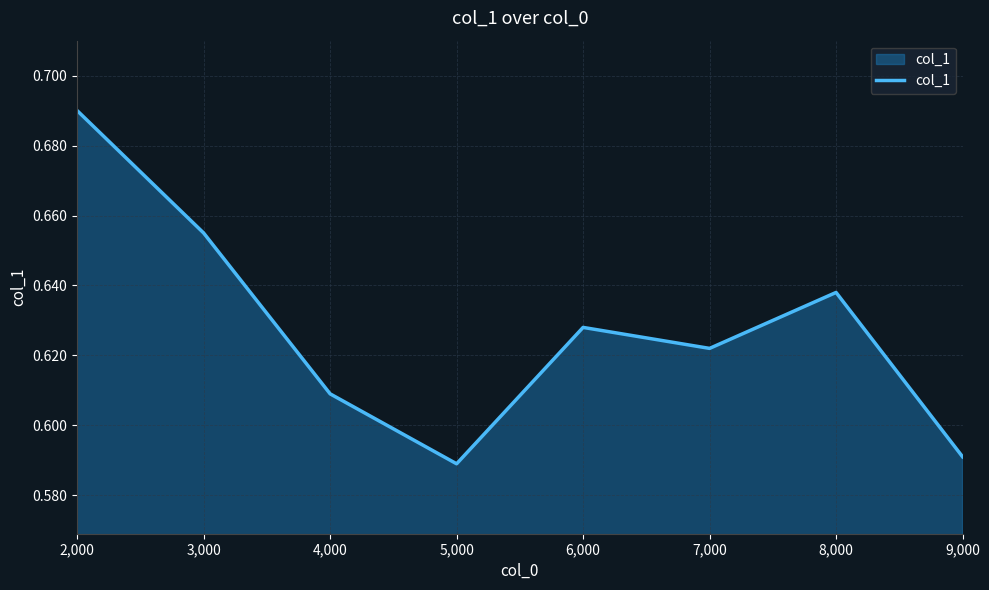

True or false: the data shows 0.8 at 4,000.

False